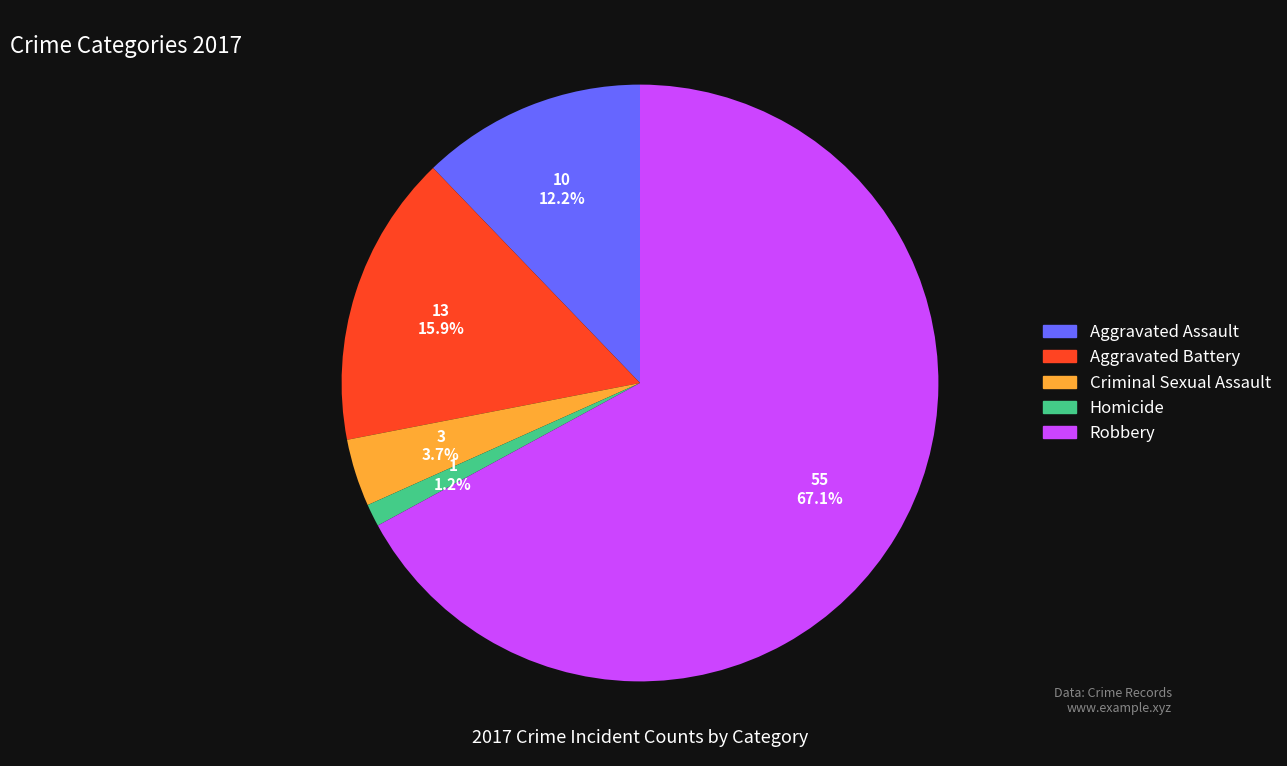

Approximately how many times larger is the value at Robbery compared to Aggravated Battery?

4.2